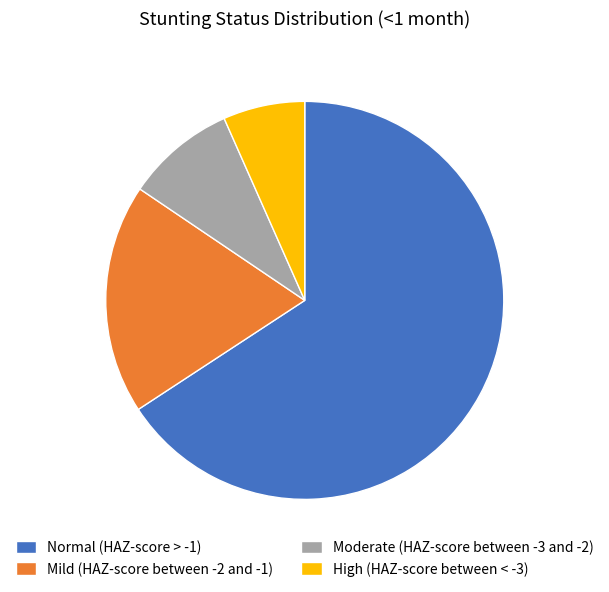

Is there any slice that represents more than half of the pie?

Yes